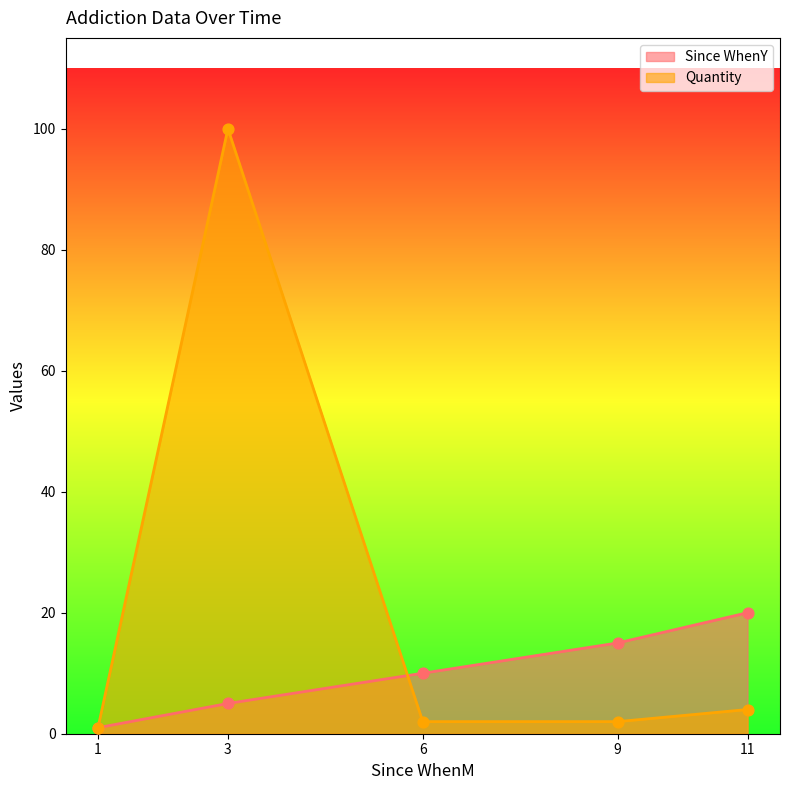

Which series reaches the maximum Y coordinate?

Quantity